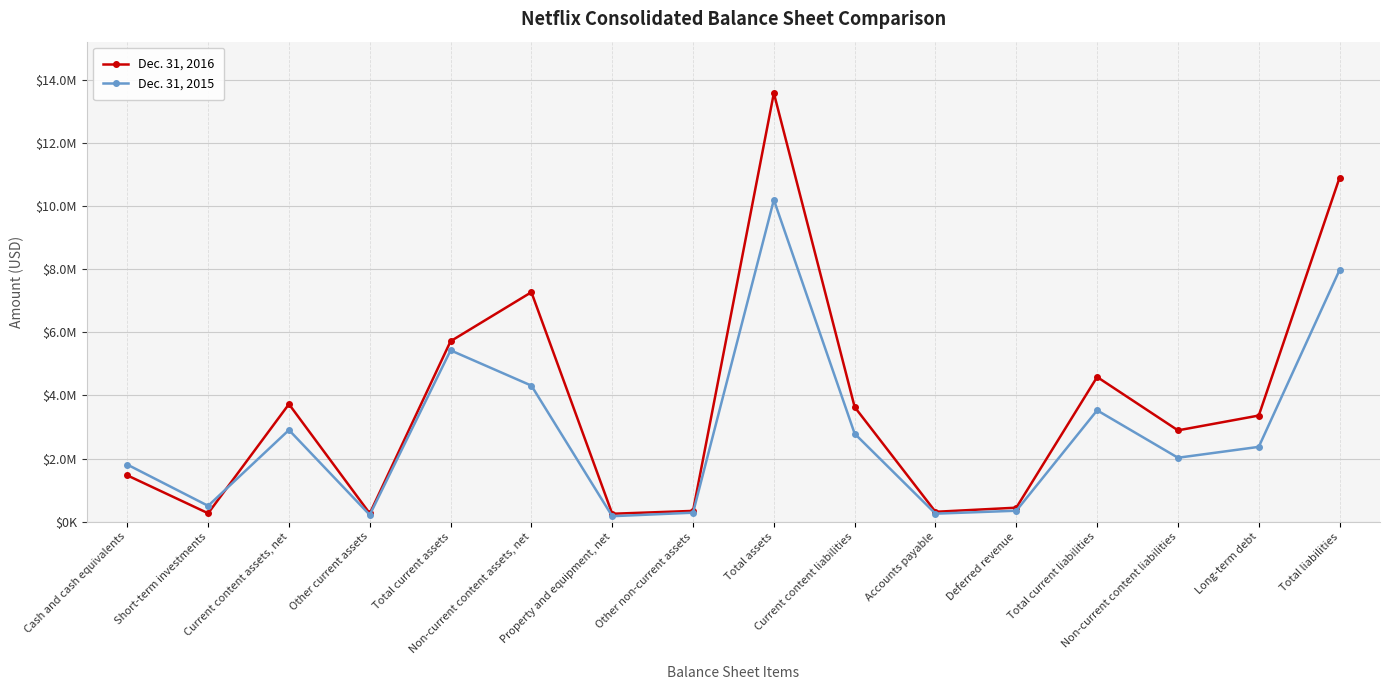

List the series in order of their peak value, highest first.

Dec. 31, 2016, Dec. 31, 2015